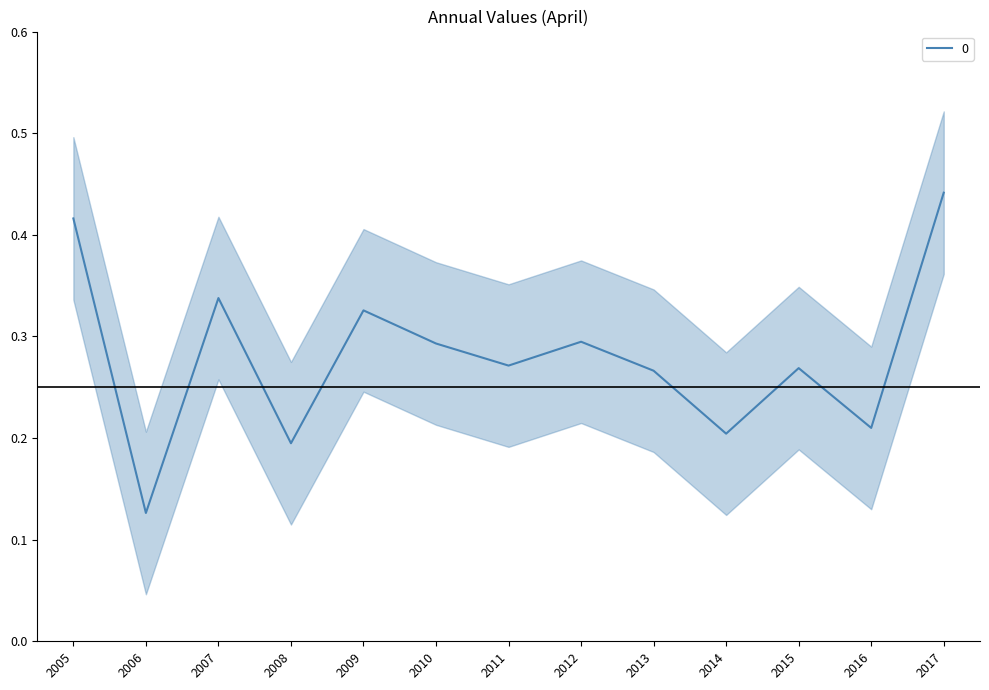

How many interior local valleys (lower than both neighbors) does the data have?

5